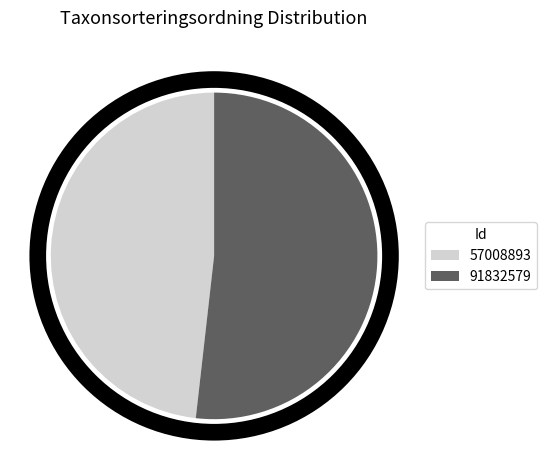

What is the ratio of the value at 91832579 to the value at 57008893?

1.1